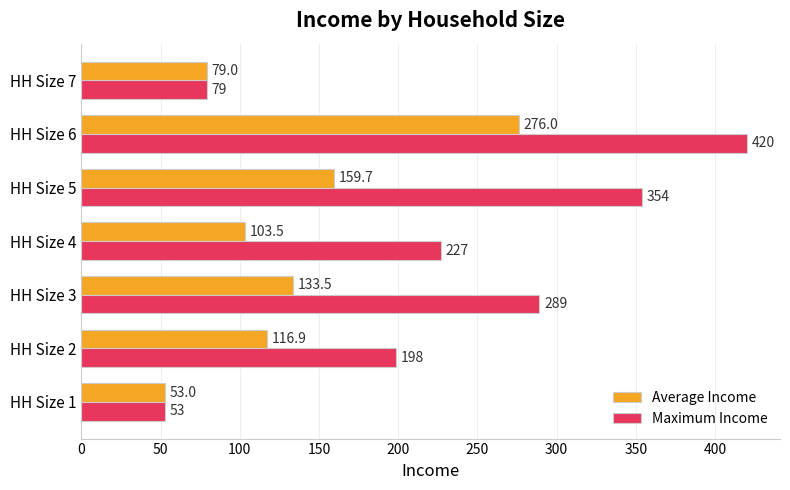

At how many categories does at least one series exceed 278?

3